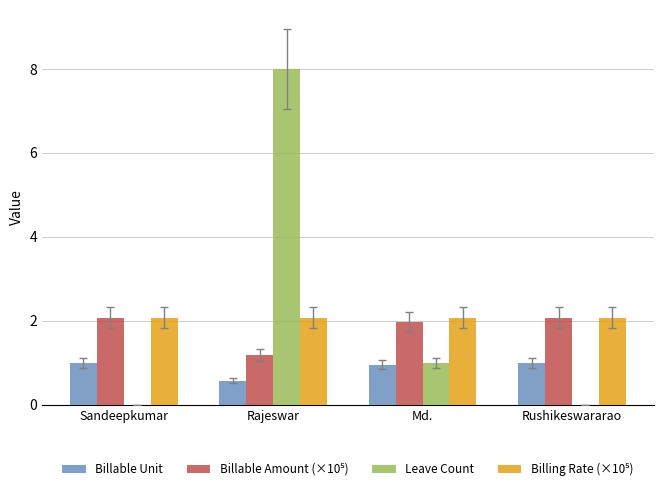

Which series changed the most between Sandeepkumar and Rajeswar?

Leave Count